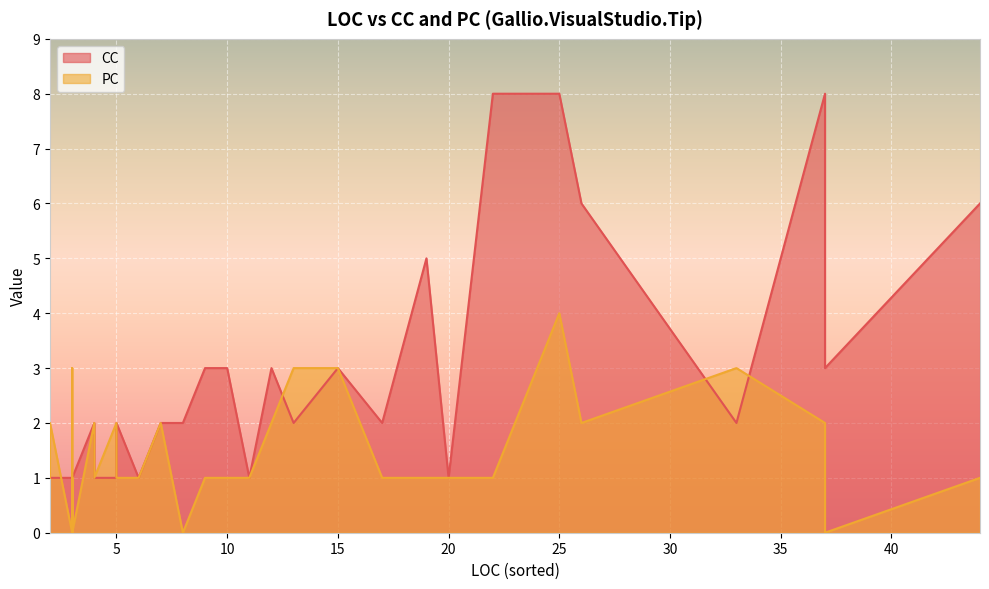

Rank the series at 20 from highest to lowest value.

CC, PC